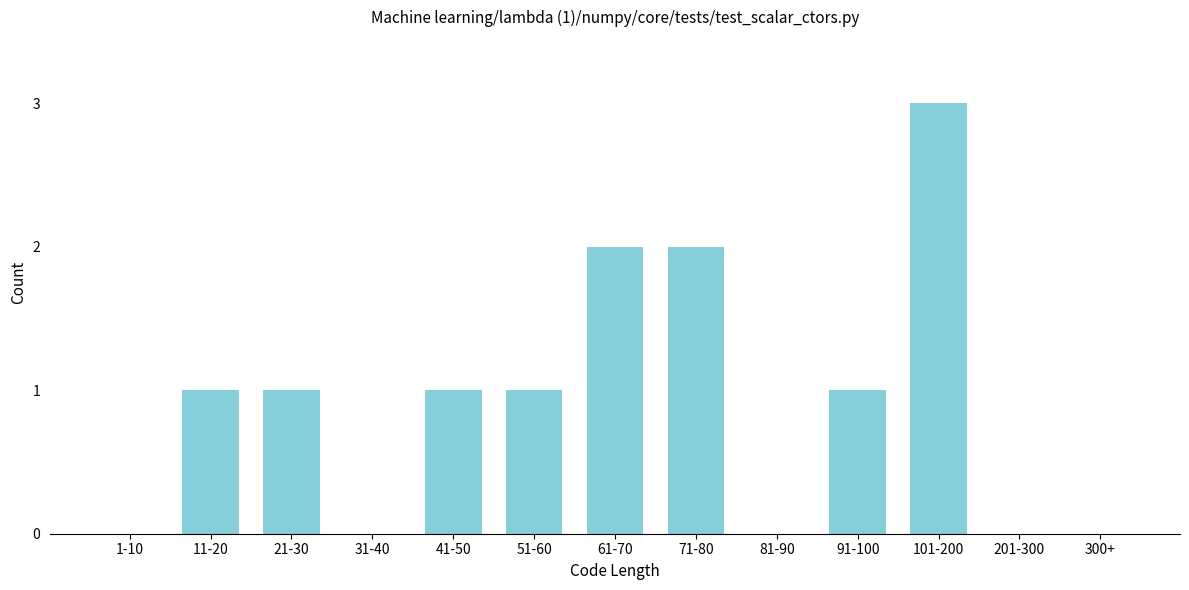

Reading left to right, transcribe all the data shown in this chart.

1-10=0	11-20=1	21-30=1	31-40=0	41-50=1	51-60=1	61-70=2	71-80=2	81-90=0	91-100=1	101-200=3	201-300=0	300+=0